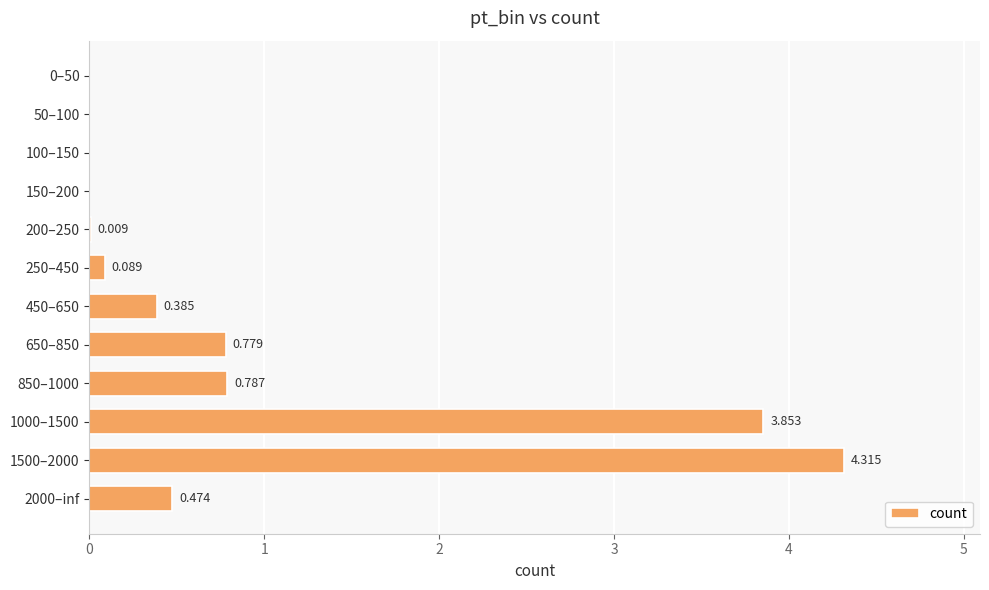

Are the bars horizontal?

Yes